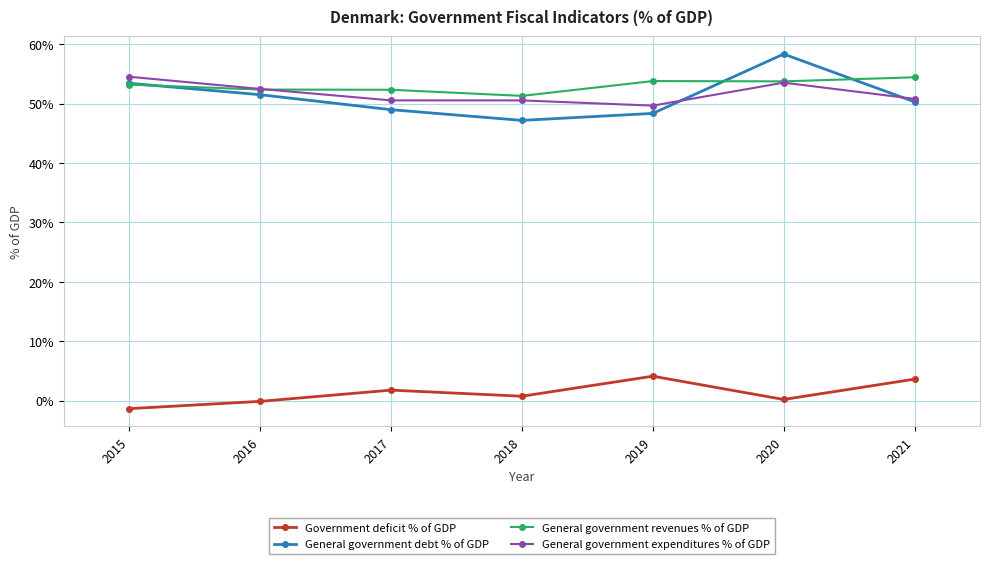

What are all the series names shown in the legend?

Government deficit % of GDP, General government debt % of GDP, General government revenues % of GDP, General government expenditures % of GDP